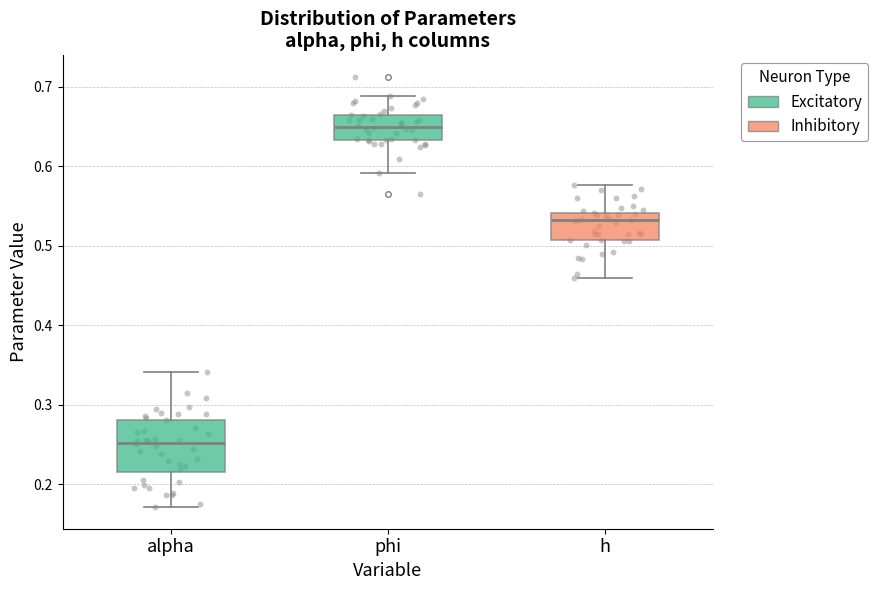

Which box's median line is the highest?

phi